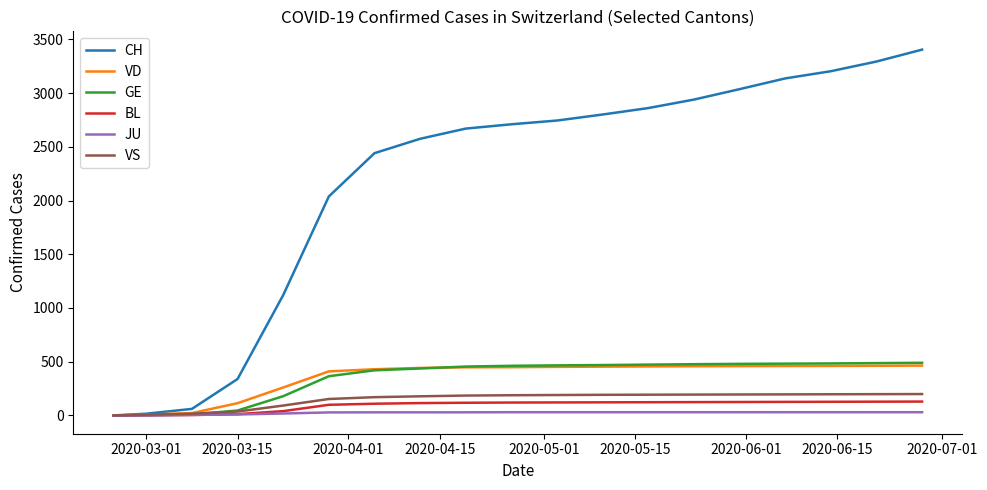

Which series has the largest range (max minus min)?

CH